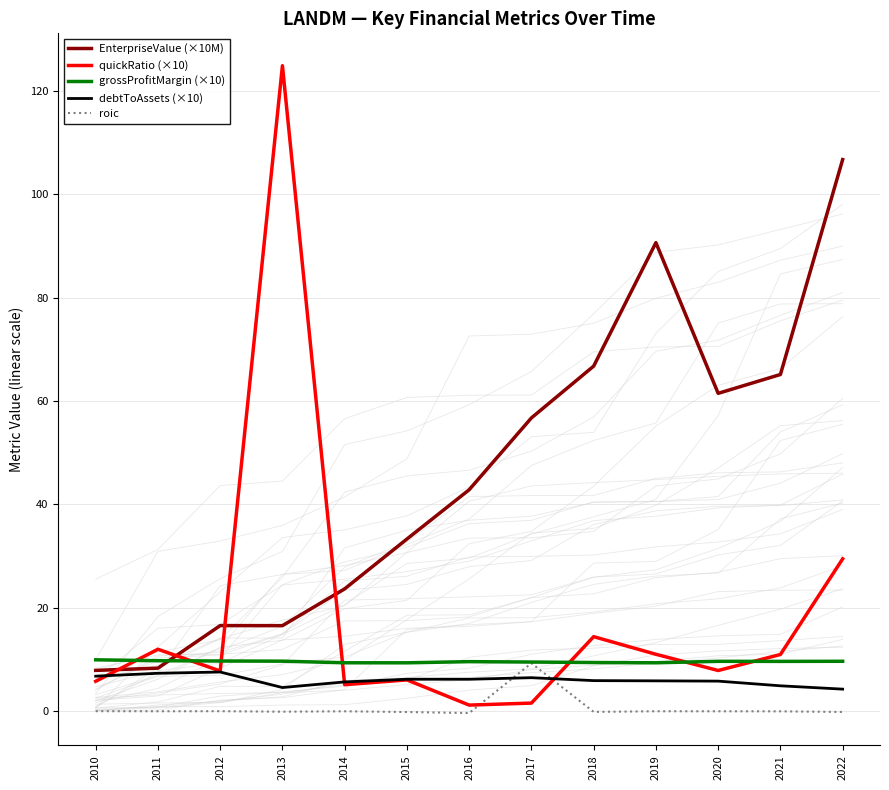

What is the difference between the maximum and minimum values in the roic series?

9.6